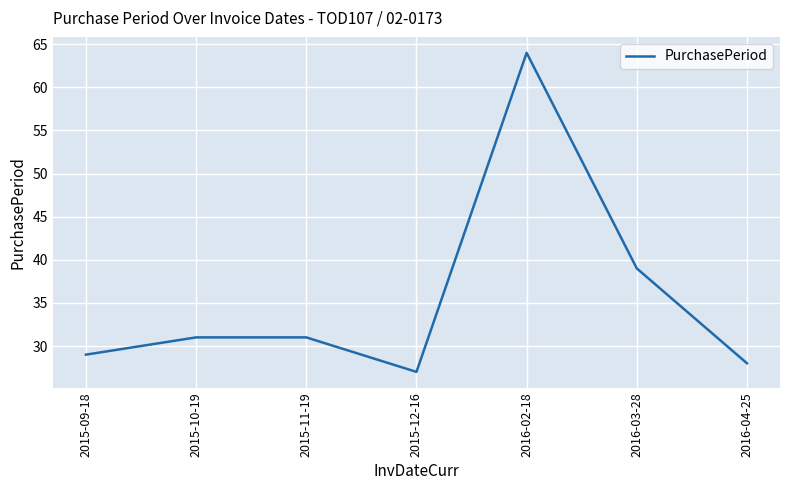

What is the maximum value shown in the chart?

64